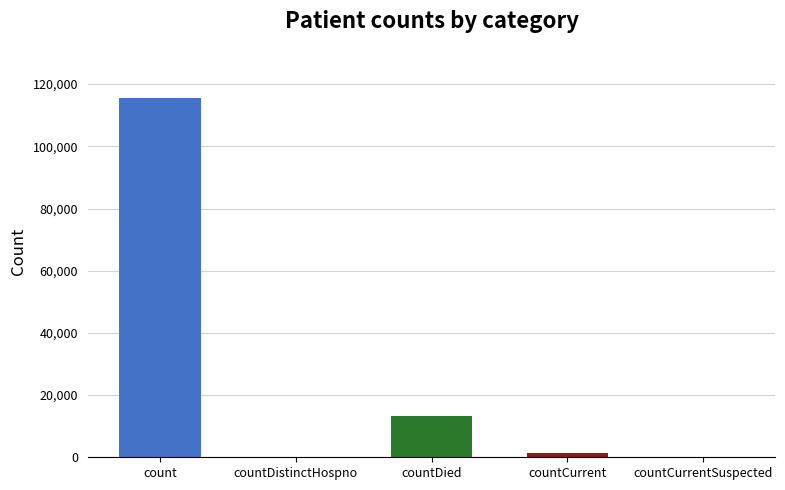

Where is the data nearest to the value 57689?

countDied